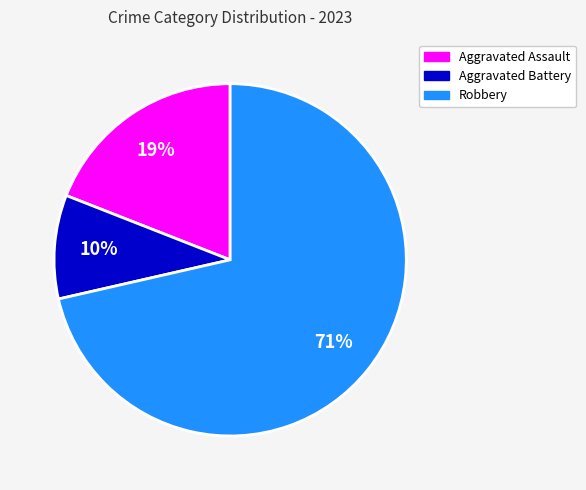

Is there any slice that represents more than half of the pie?

Yes